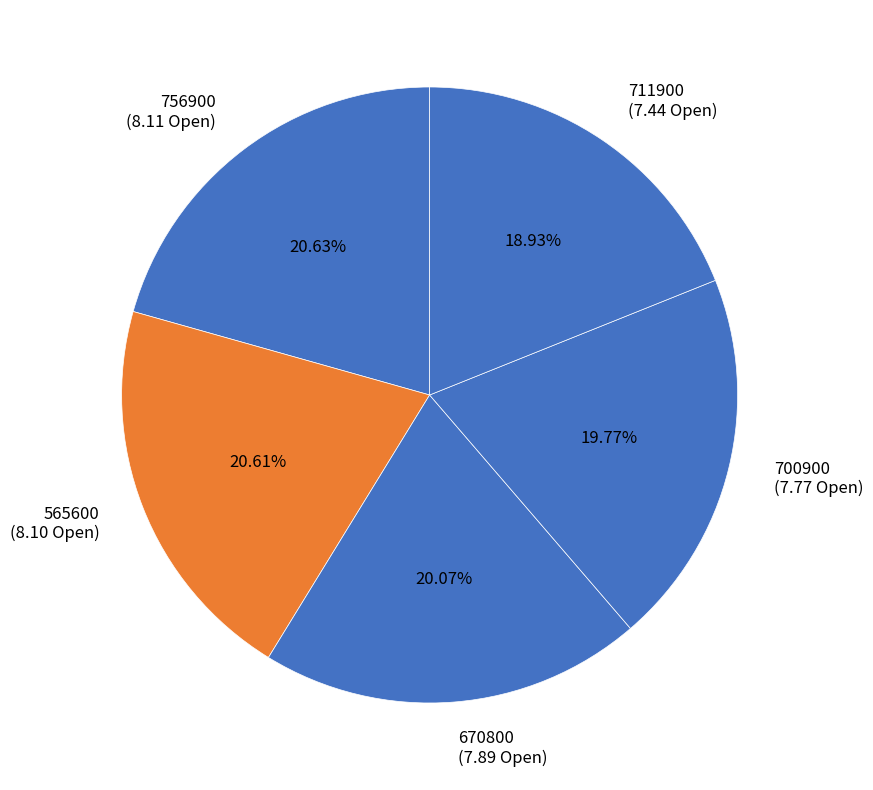

Is 565600 the majority of the pie?

No